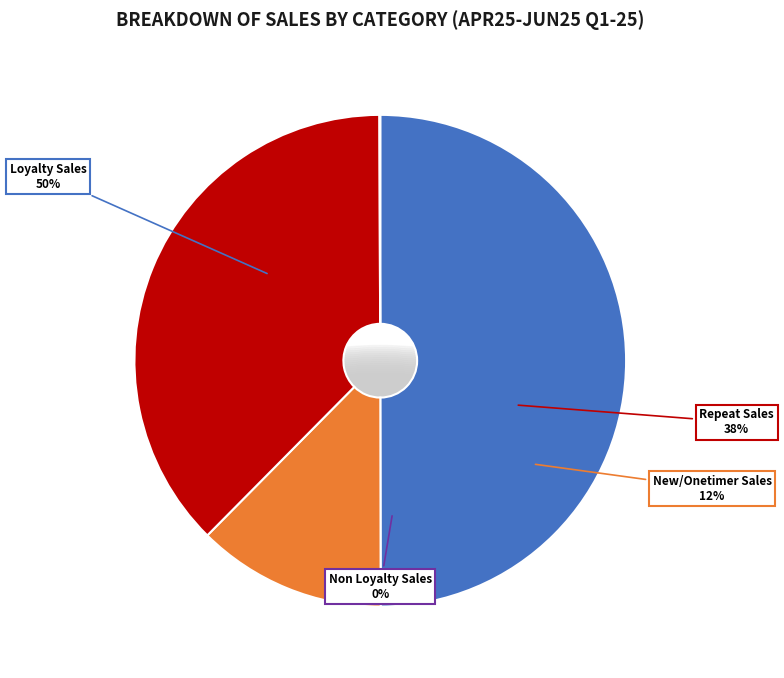

What is the total percentage of Loyalty Sales and Repeat Sales?

87.5%